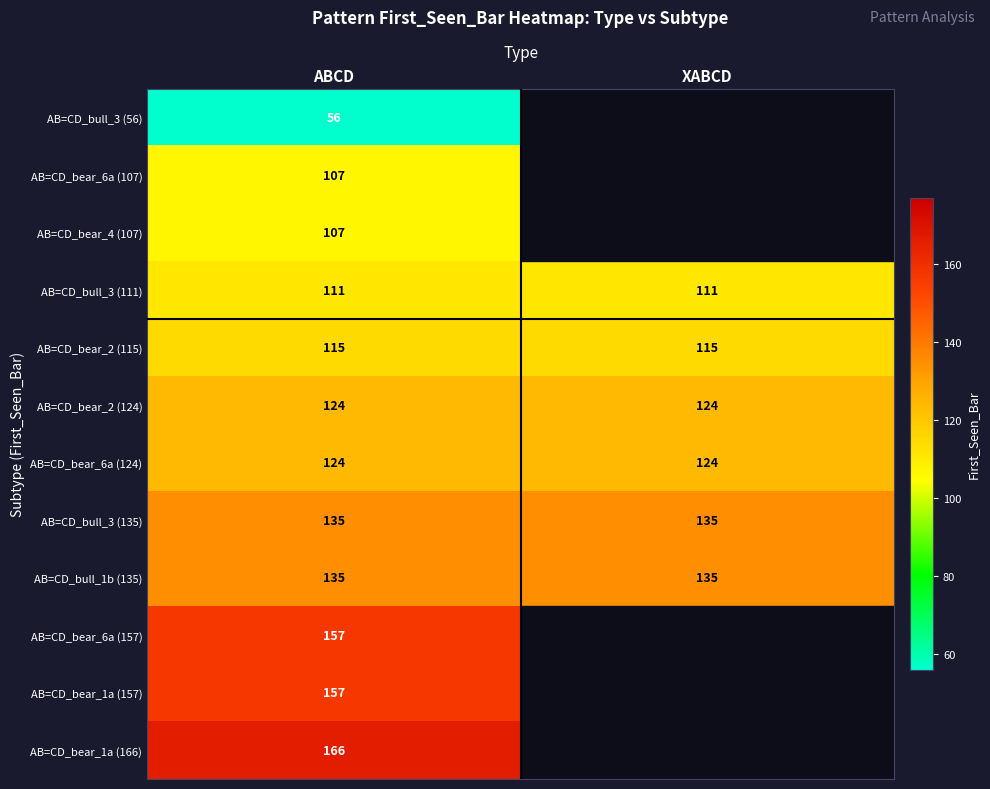

Is it true that AB=CD_bear_2 (115) equals 197 at XABCD?

False